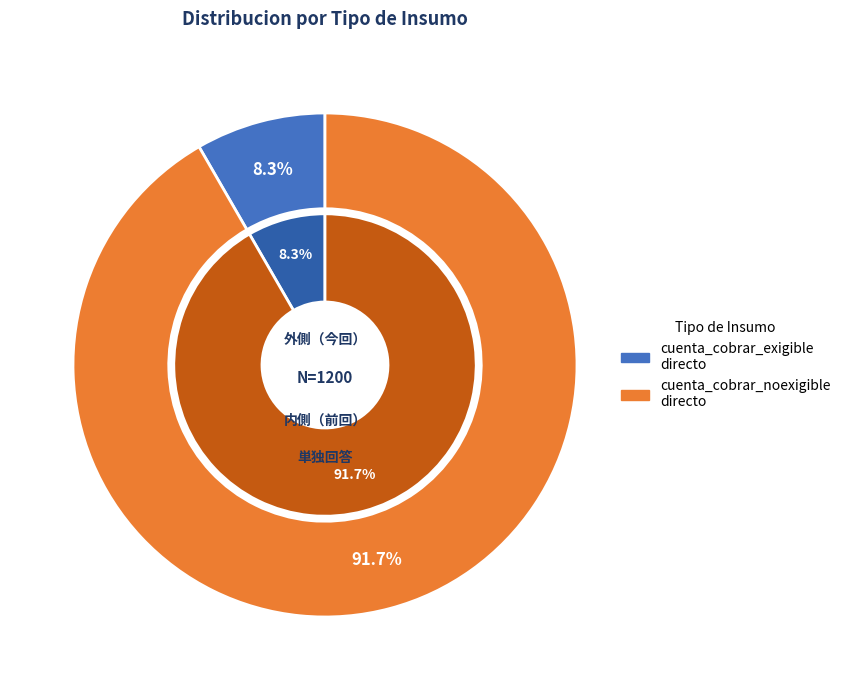

How many slices are in this pie chart?

2